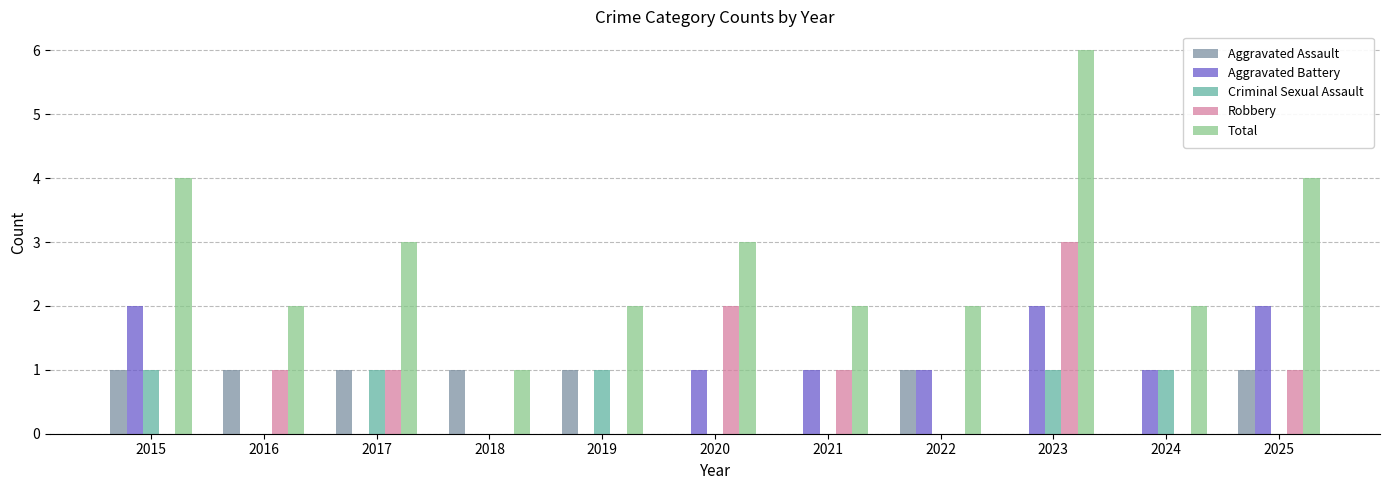

Which series changed the most between 2015 and 2017?

Aggravated Battery